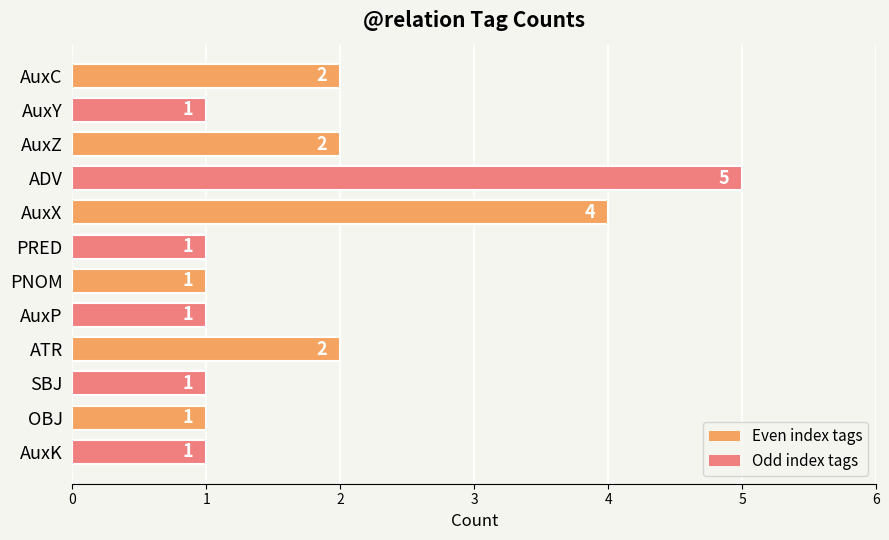

True or false: the data shows 7 at ADV.

False